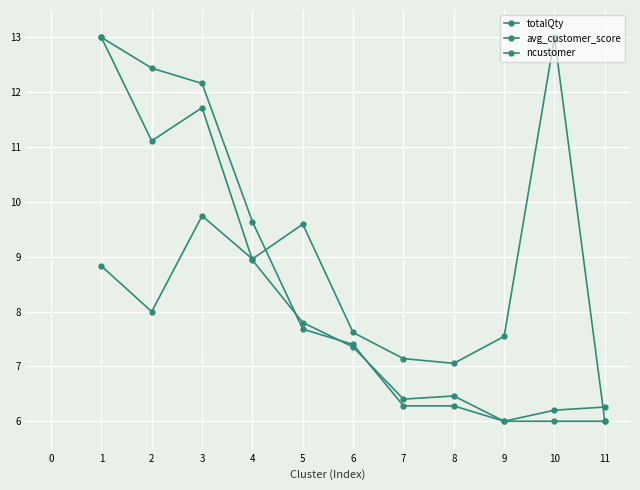

True or false: avg_customer_score has a value of 10.2 at 7.

False